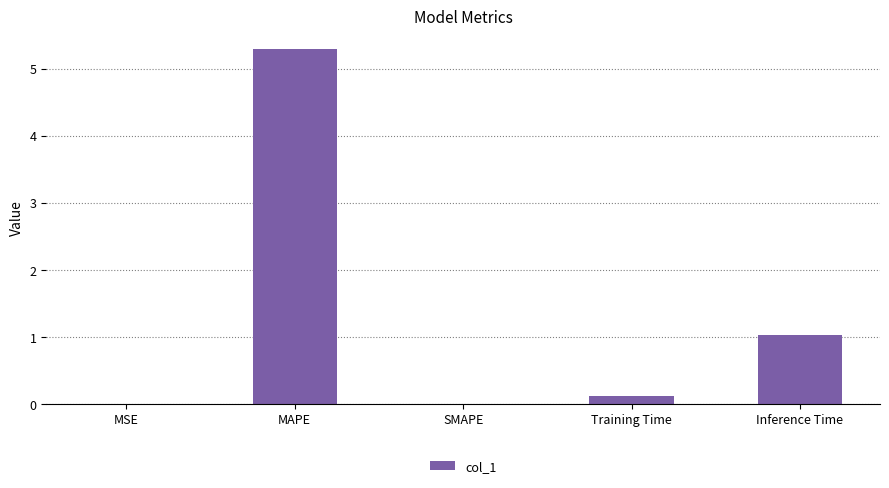

At which label is the value closest to 2?

Inference Time